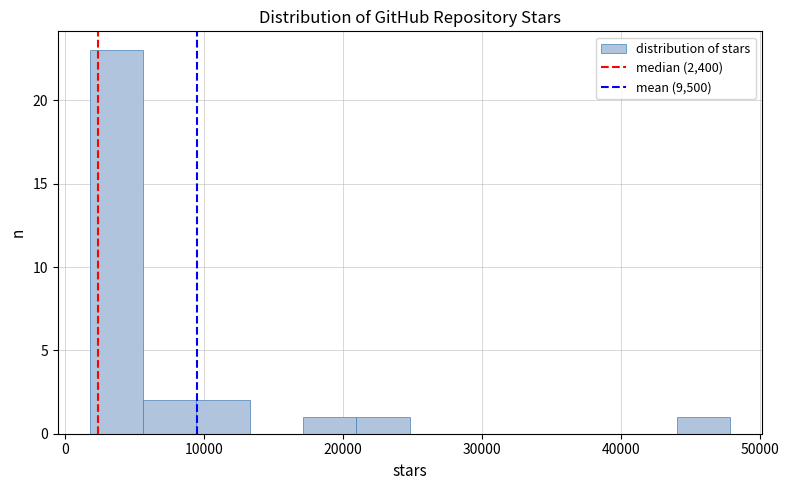

Read against the x-axis, roughly where is the centre of the tallest bar?

4000